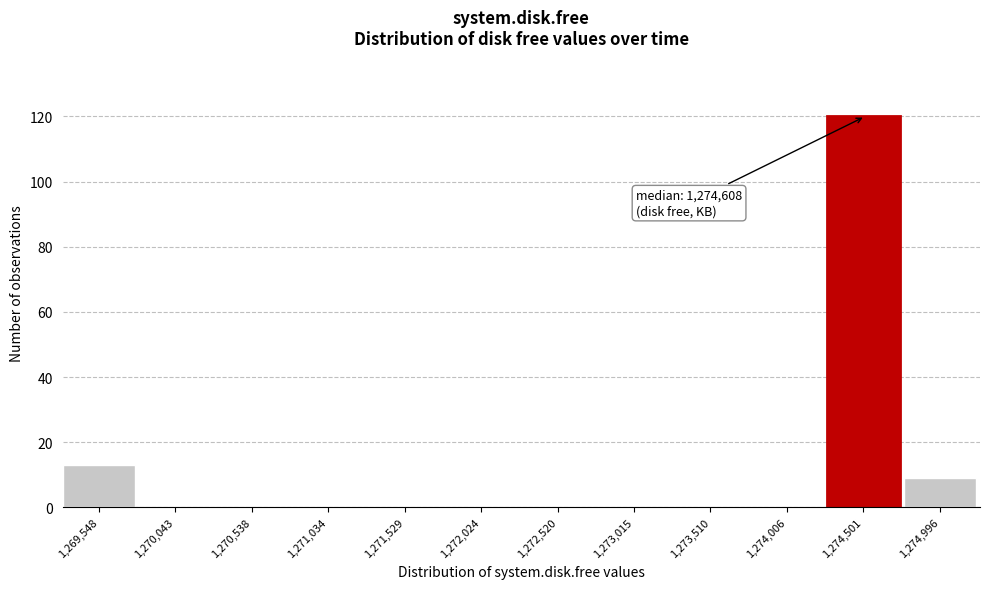

Reading left to right, list all the values displayed in this chart.

1,269,548=13	1,270,043=0	1,270,538=0	1,271,034=0	1,271,529=0	1,272,024=0	1,272,520=0	1,273,015=0	1,273,510=0	1,274,006=0	1,274,501=120	1,274,996=9